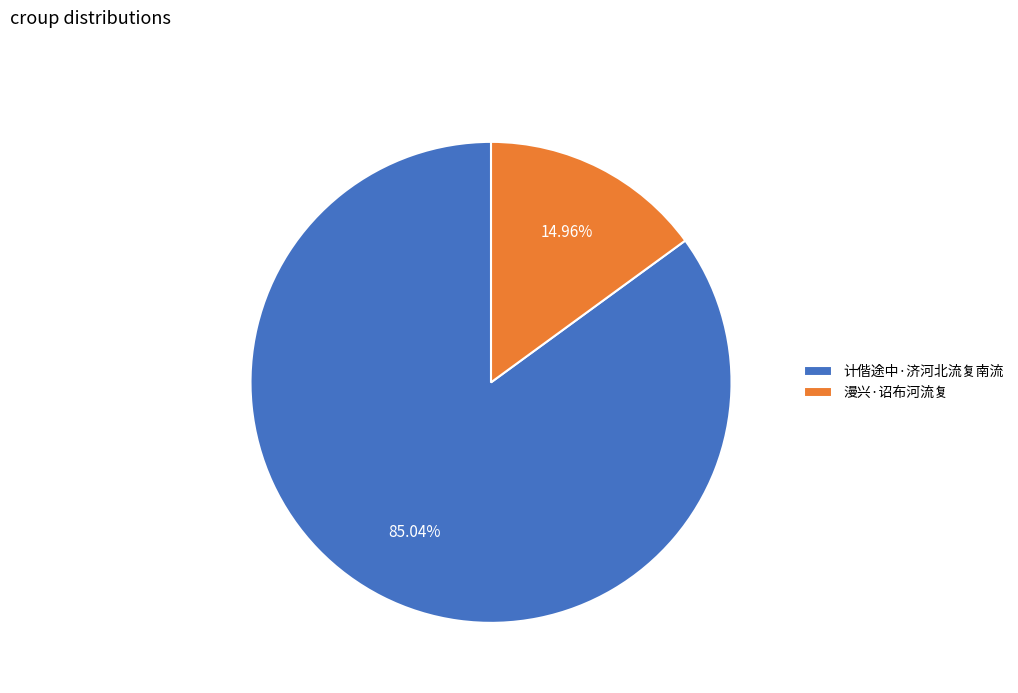

To the nearest percent, what is the average slice percentage?

50%